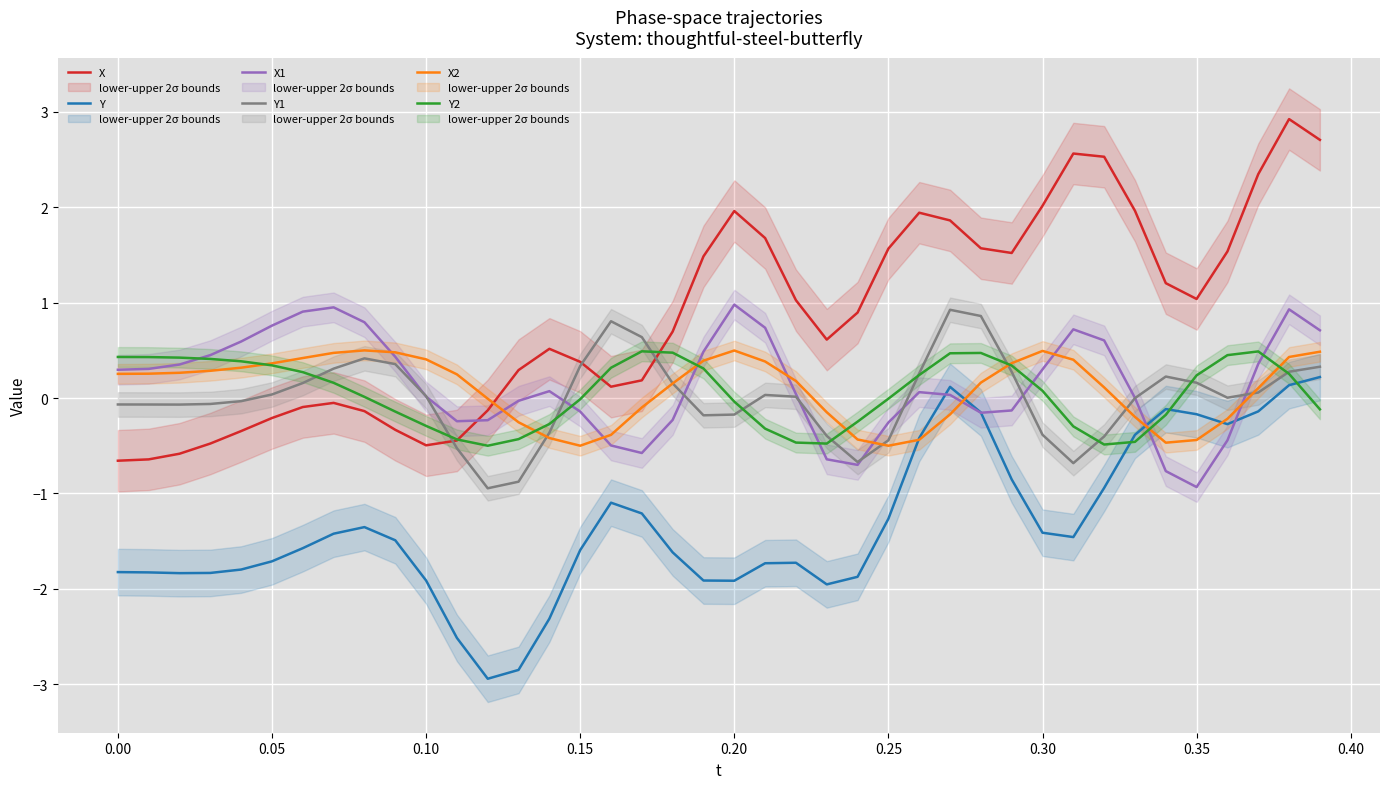

At how many categories does at least one series exceed 0?

39